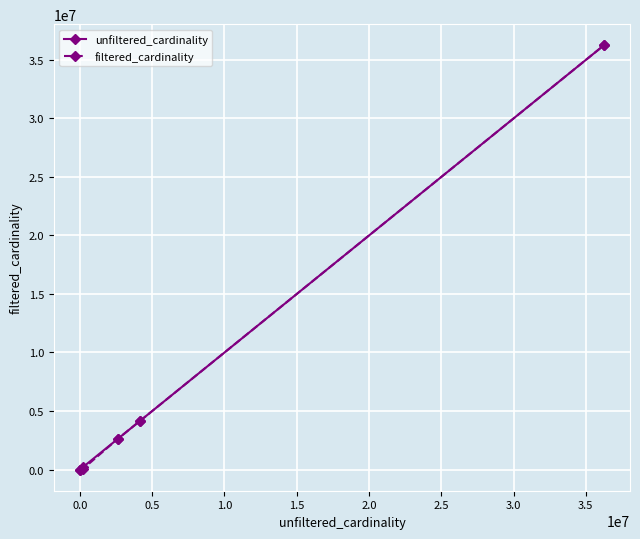

What is the highest value of the filtered_cardinality series?

36244344